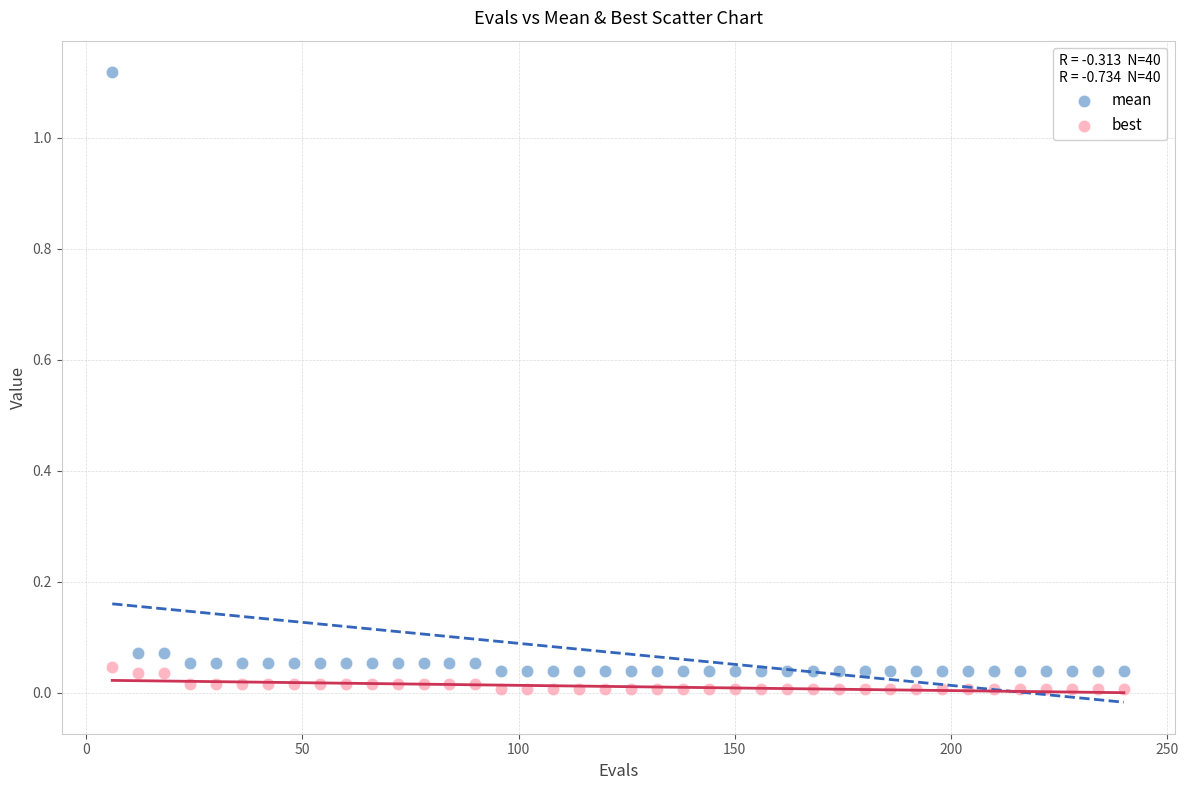

Which series reaches the maximum Y coordinate?

mean